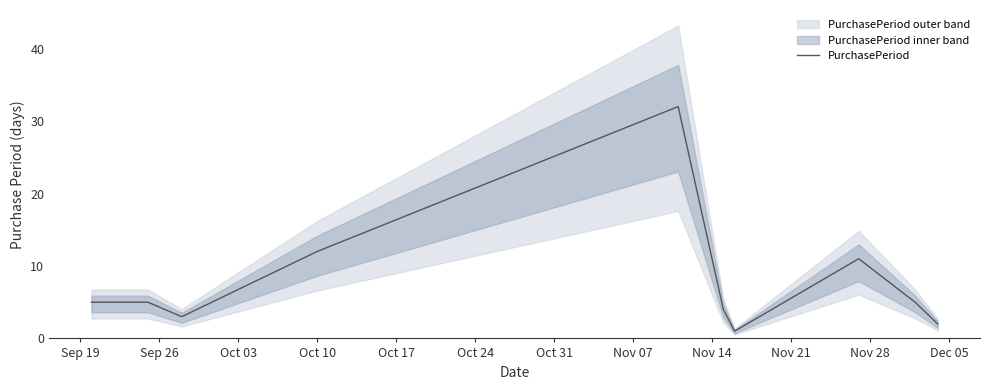

What is the average value?

8